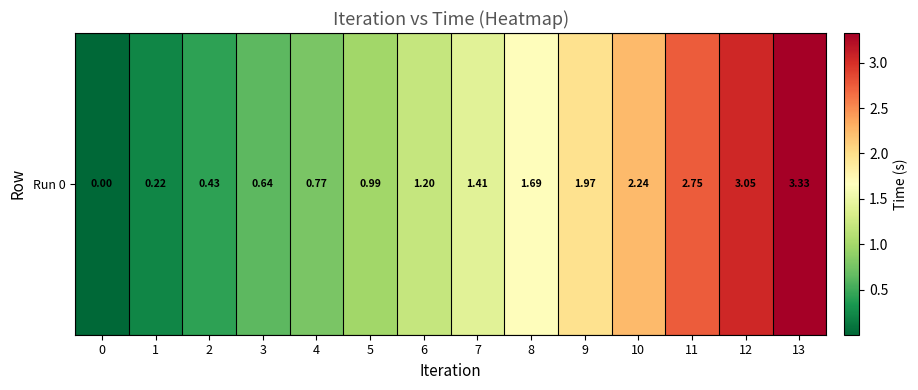

Is it true that the value at 10 is 0.8?

False